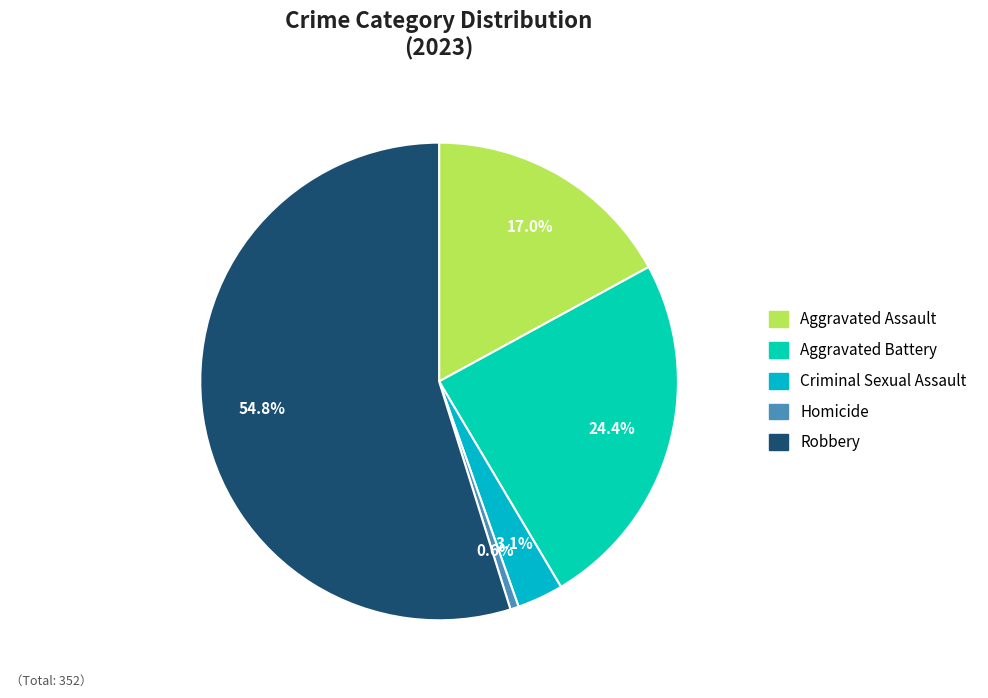

To the nearest percent, what is the combined percentage of Criminal Sexual Assault and Aggravated Battery?

28%